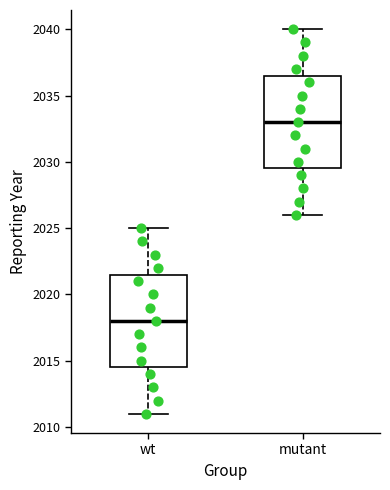

Which box has the highest median line?

mutant